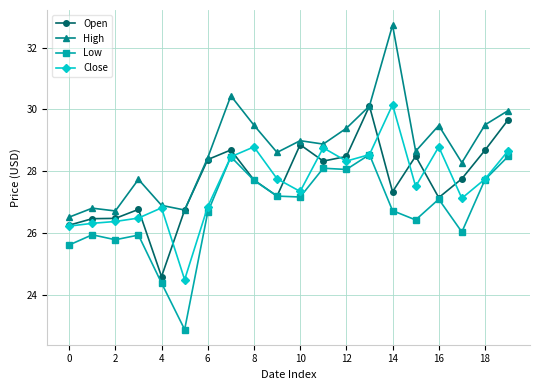

True or false: Low and High intersect in this chart.

False